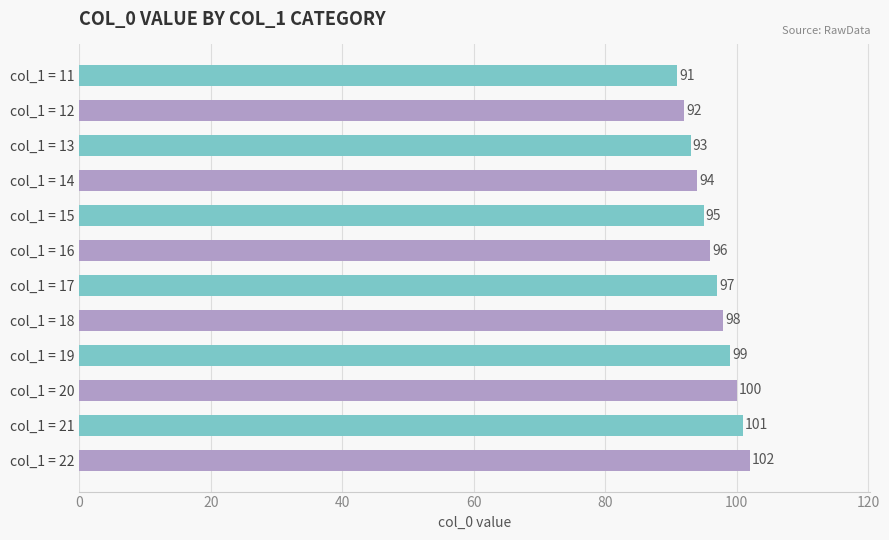

What is the maximum value shown in the chart?

102